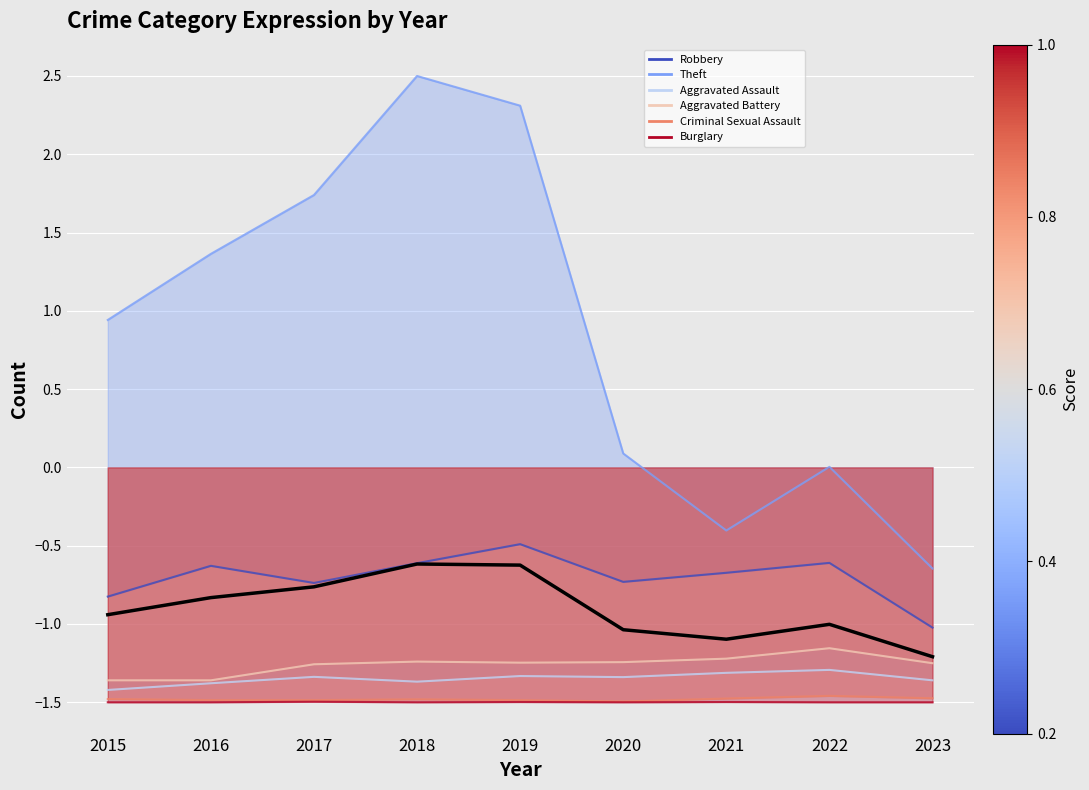

Is it true that Aggravated Battery equals -1.2 at 2018?

True